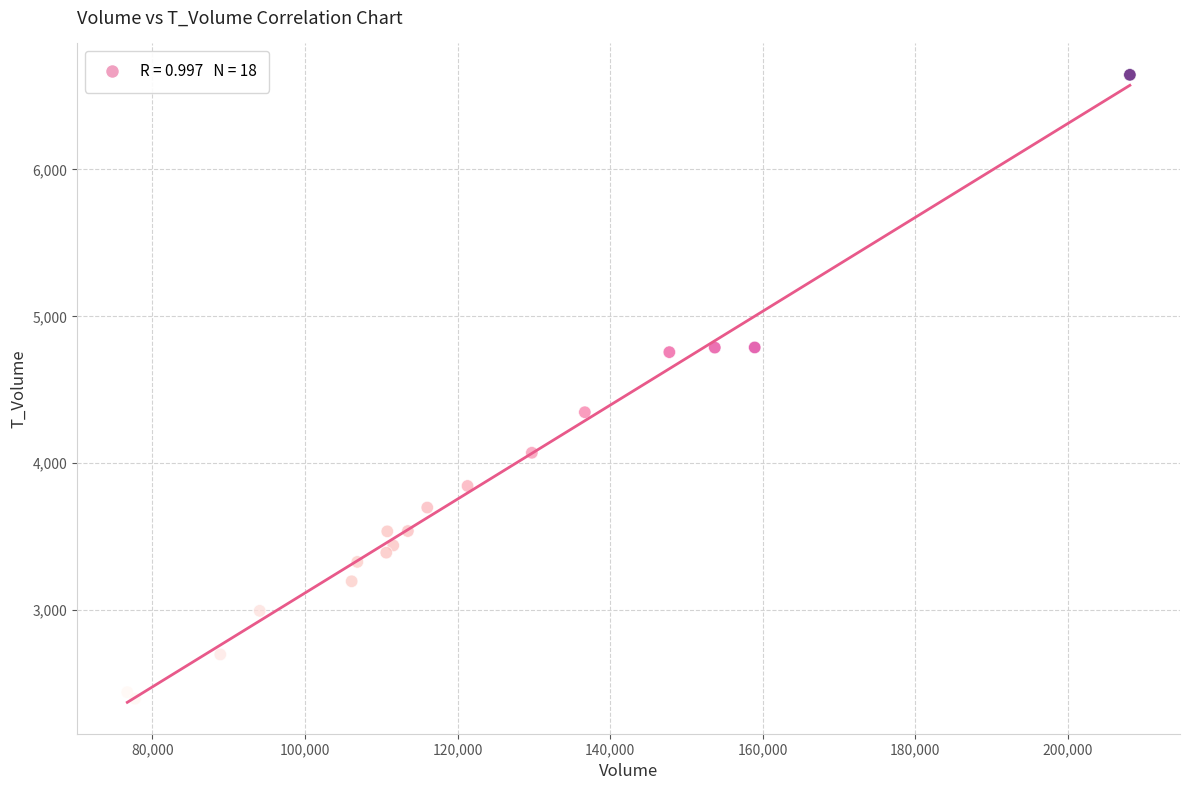

What Y value in the scatter plot is closest to 4520?

4347